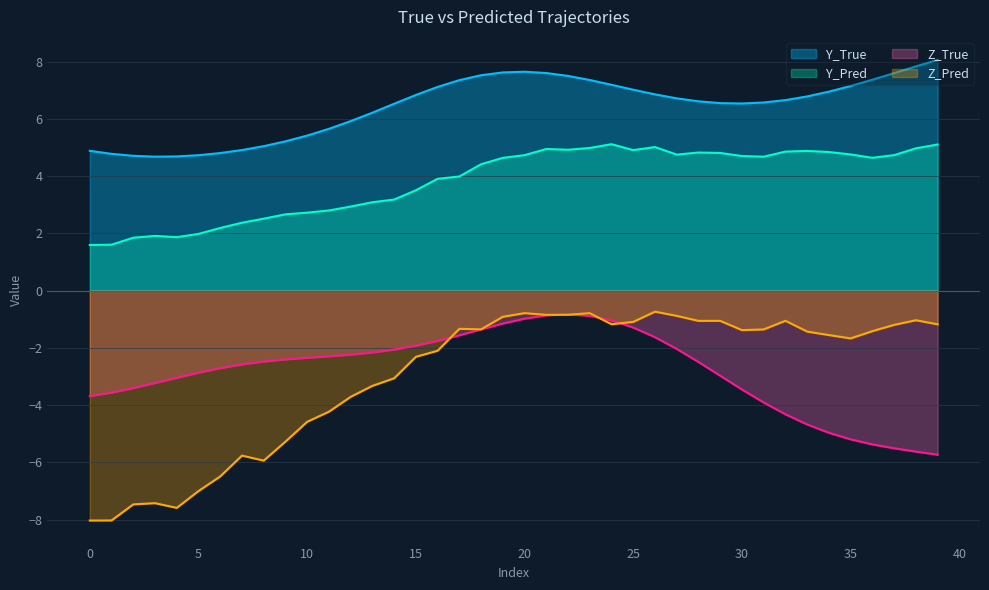

Rank the categories by Z_Pred value from highest to lowest.

26, 20, 23, 22, 21, 27, 19, 38, 32, 29, 28, 25, 24, 39, 37, 17, 18, 31, 30, 36, 33, 34, 35, 16, 15, 14, 13, 12, 11, 10, 9, 7, 8, 6, 5, 3, 2, 4, 1, 0